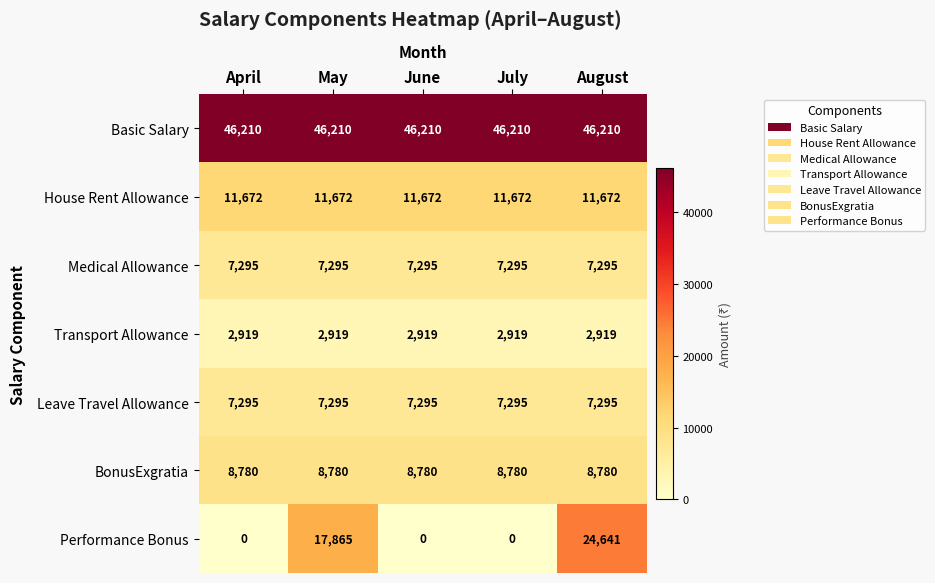

What is the maximum value shown in the chart?

46210